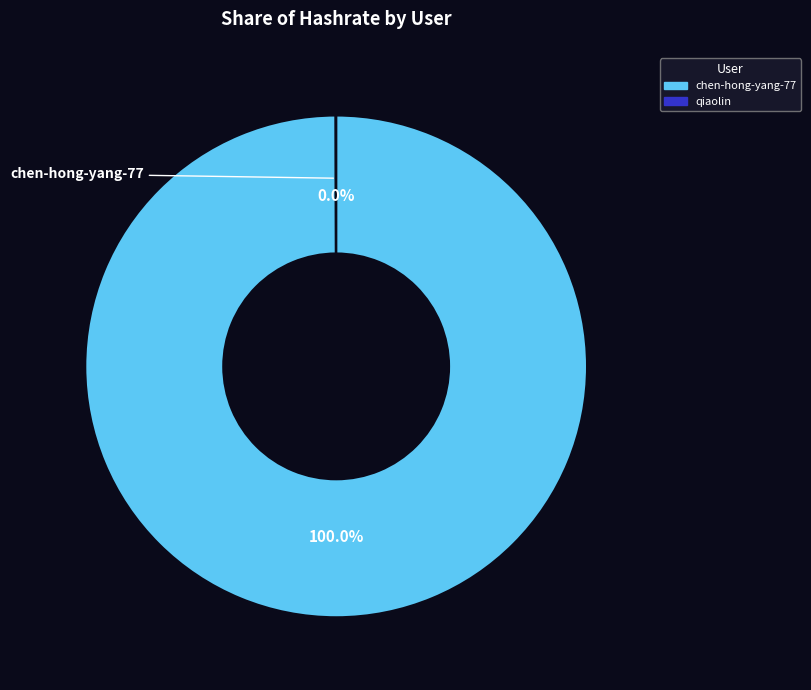

Does any single category account for the majority?

Yes